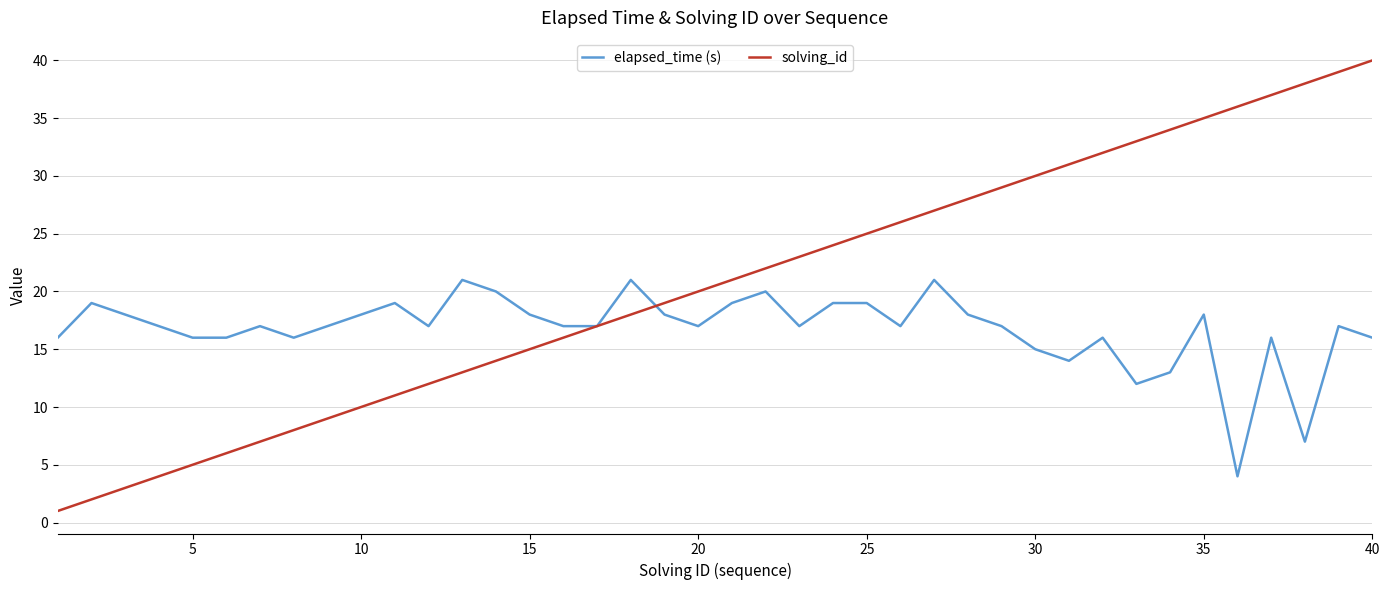

True or false: elapsed_time (s) and solving_id intersect in this chart.

True